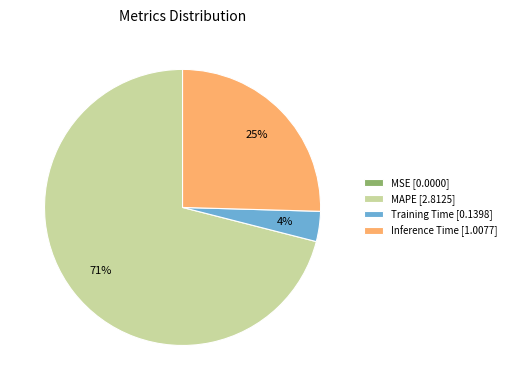

What is the ratio of the value at MAPE [2.8125] to the value at Inference Time [1.0077]?

2.8